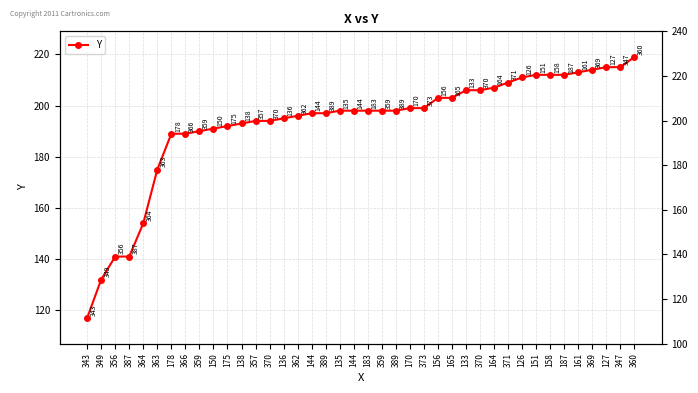

What is the label of the 37th point from the left?

369